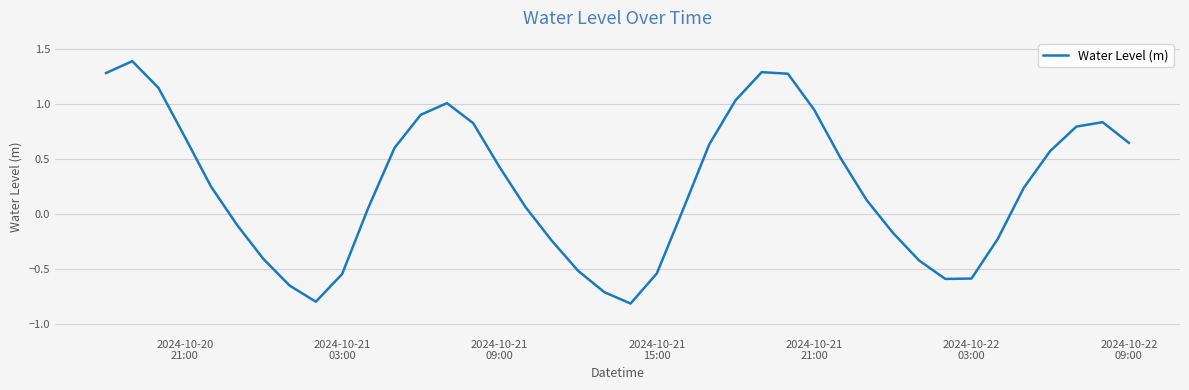

What is the smallest value displayed?

-0.8